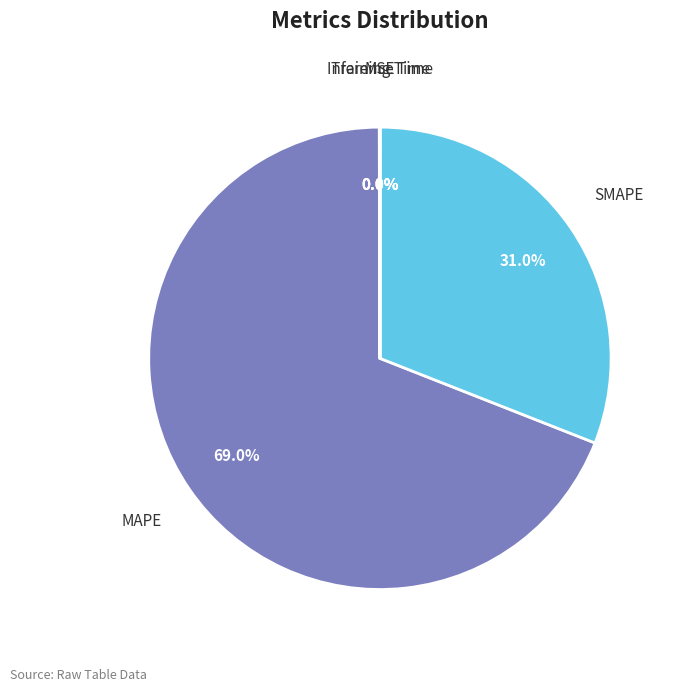

Which slice is the largest?

MAPE